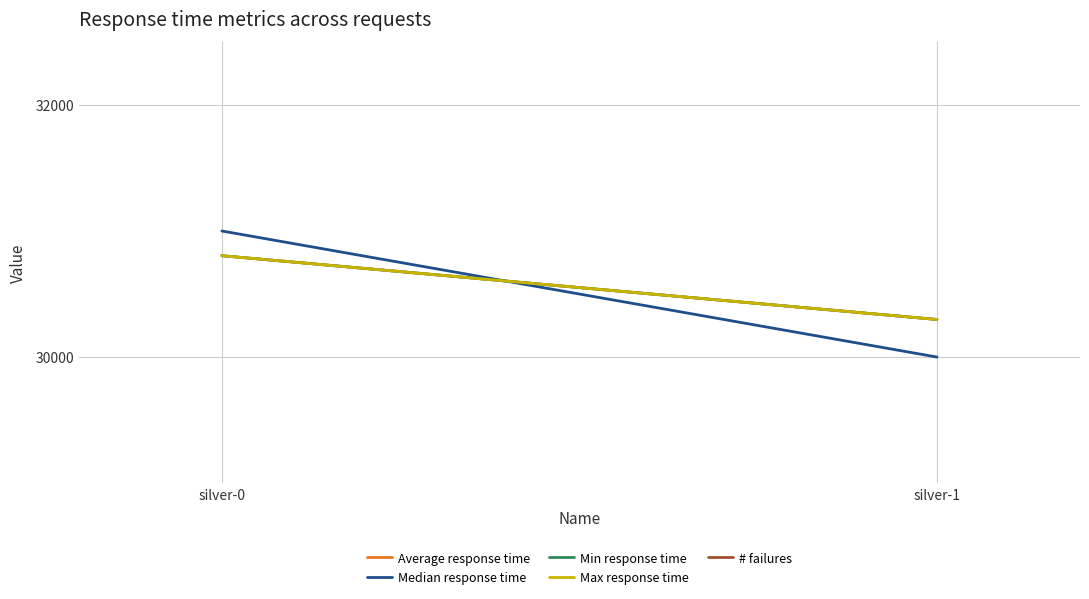

What is the highest value of the Max response time series?

30804